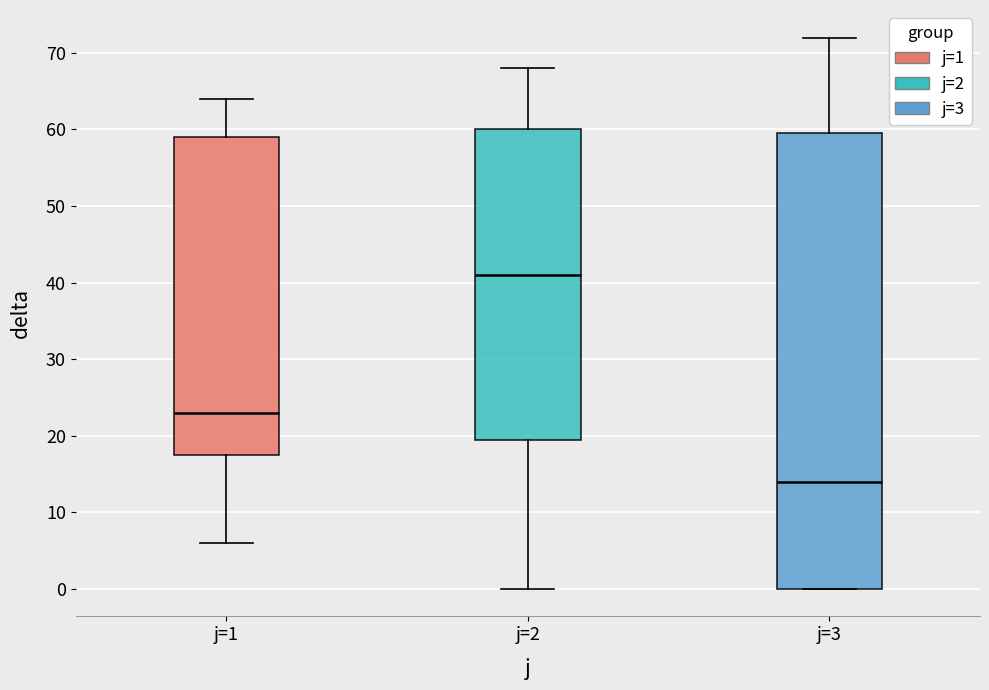

Reading left to right, transcribe this box plot: for each box, give where its median line is, the range the box spans, and where its two whiskers end, as read against the y-axis. The values are not printed on the chart, so give them approximately, as read against the axis.

j=1: median 23, box 18 to 59, whiskers 6 to 64
j=2: median 41, box 20 to 60, whiskers 0 to 68
j=3: median 14, box 0 to 60, whiskers 0 to 72